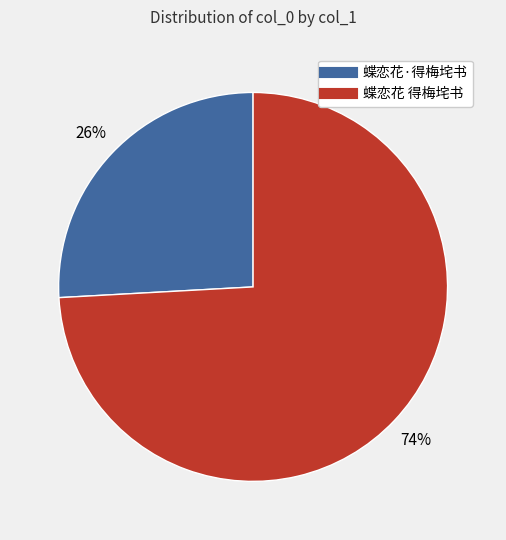

Is there any slice that represents more than half of the pie?

Yes